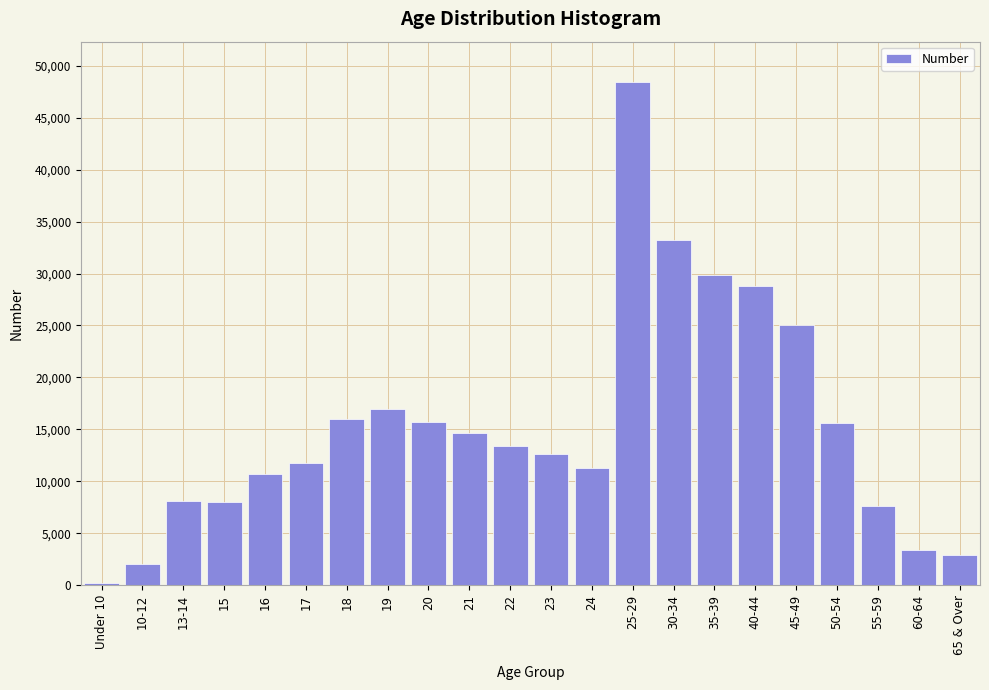

At which label is the value closest to 24333?

45-49